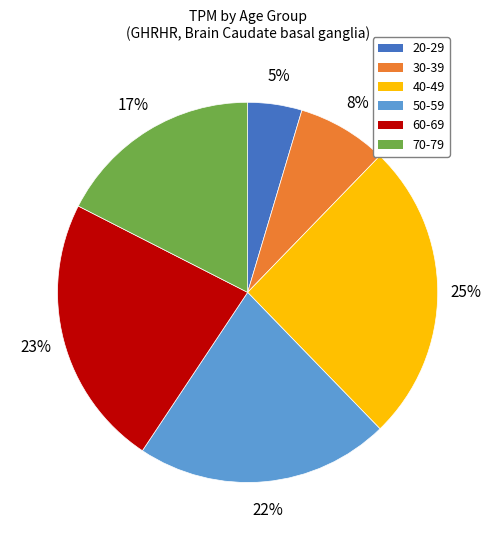

How many slices are in this pie chart?

6